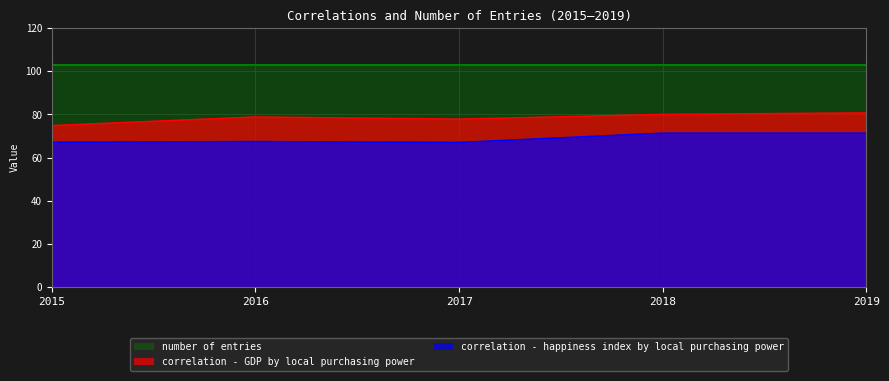

What is the difference between the maximum and minimum values in the correlation - GDP by local purchasing power series?

5.9